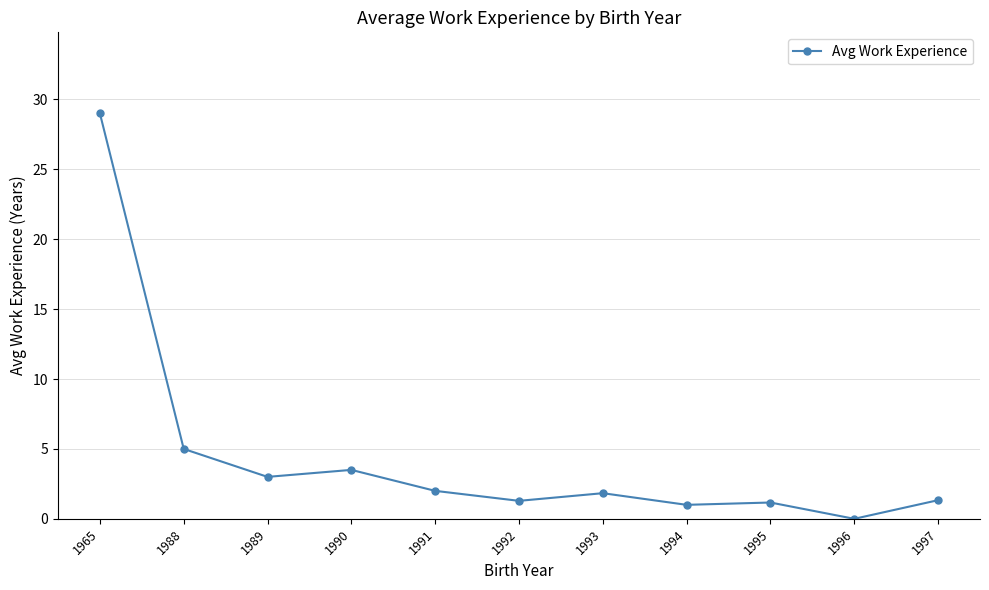

What is the maximum value shown in the chart?

29.0